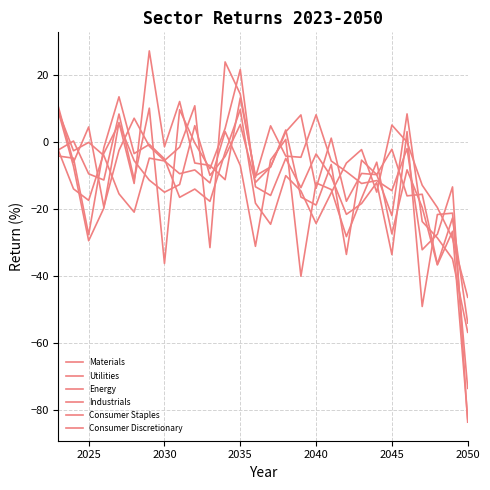

Between which two adjacent categories do Consumer Discretionary and Utilities first intersect?

2030 and 2035